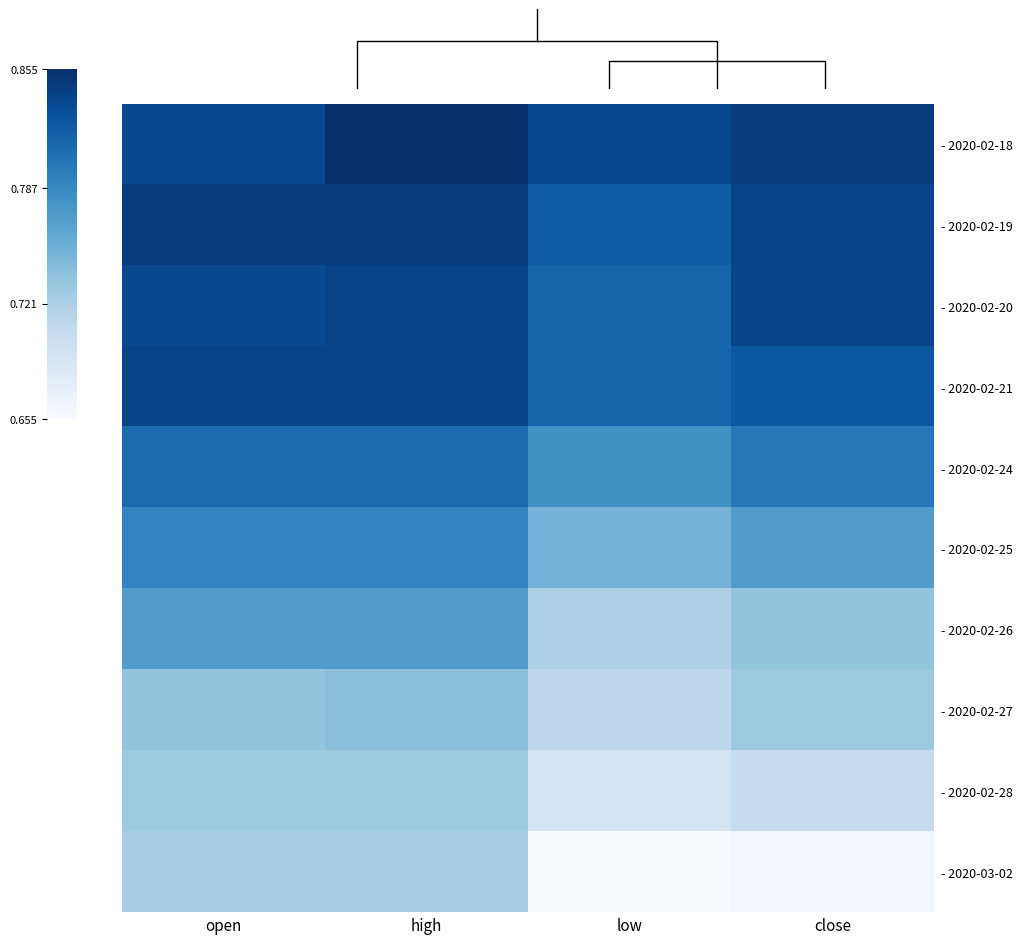

Is it true that - 2020-03-02 equals 0.7 at open?

True